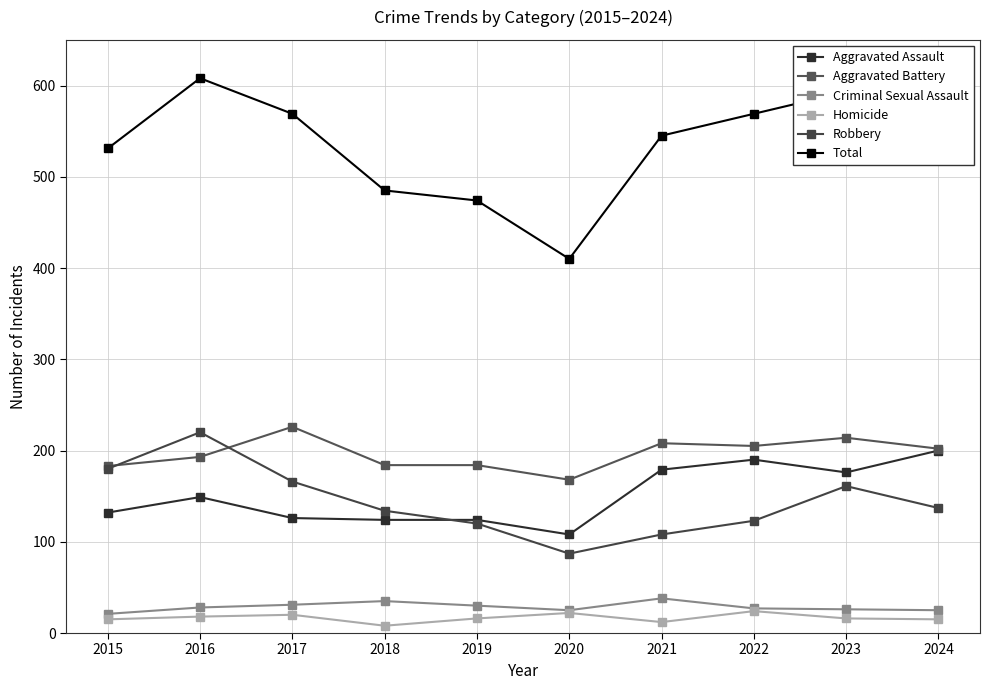

What is the difference between the Total values at 2018 and 2016?

123